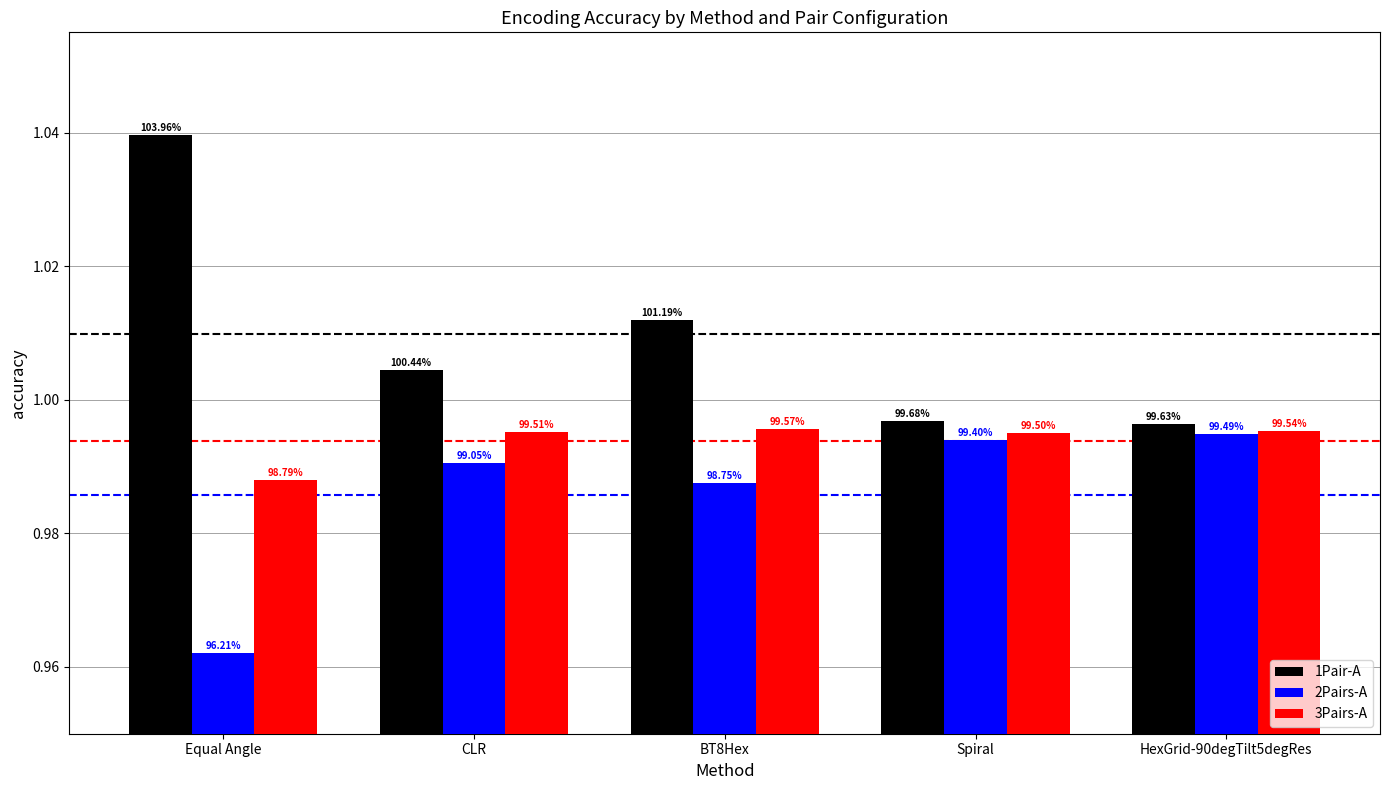

What is the label of the 2nd bar from the left?

CLR